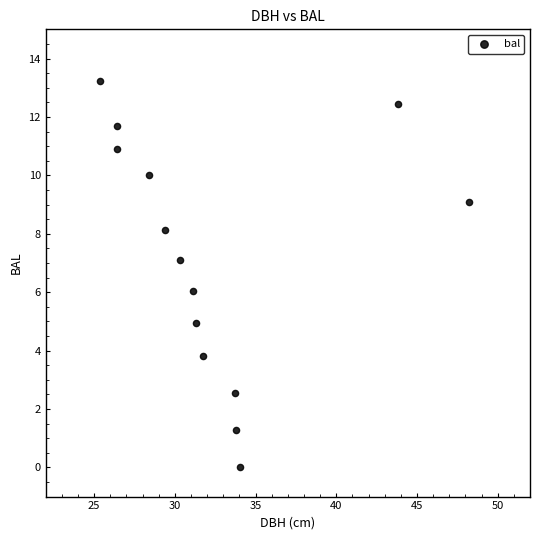

What is the range of X values (max minus min)?

22.9